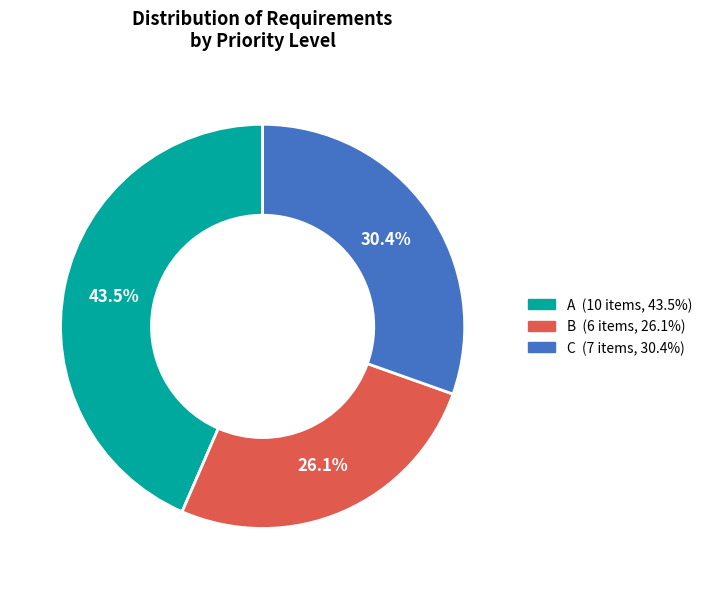

The C slice represents 30% of the pie. True or false?

True